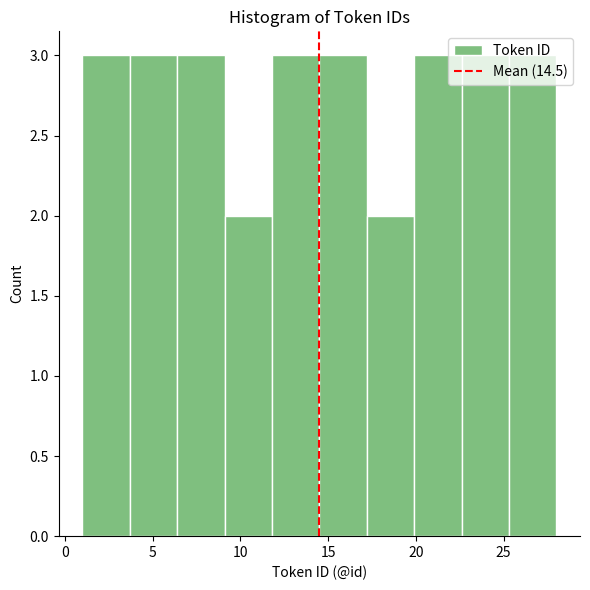

Reading left to right, transcribe this chart: for each bar, give the range it covers on the x-axis and its height. Neither the bar edges nor the heights are printed on the chart, so give them approximately, as read against the axes.

1.0 to 3.7: 3
3.7 to 6.4: 3
6.4 to 9.1: 3
9.1 to 11.8: 2
11.8 to 14.5: 3
14.5 to 17.2: 3
17.2 to 19.9: 2
19.9 to 22.6: 3
22.6 to 25.3: 3
25.3 to 28.0: 3